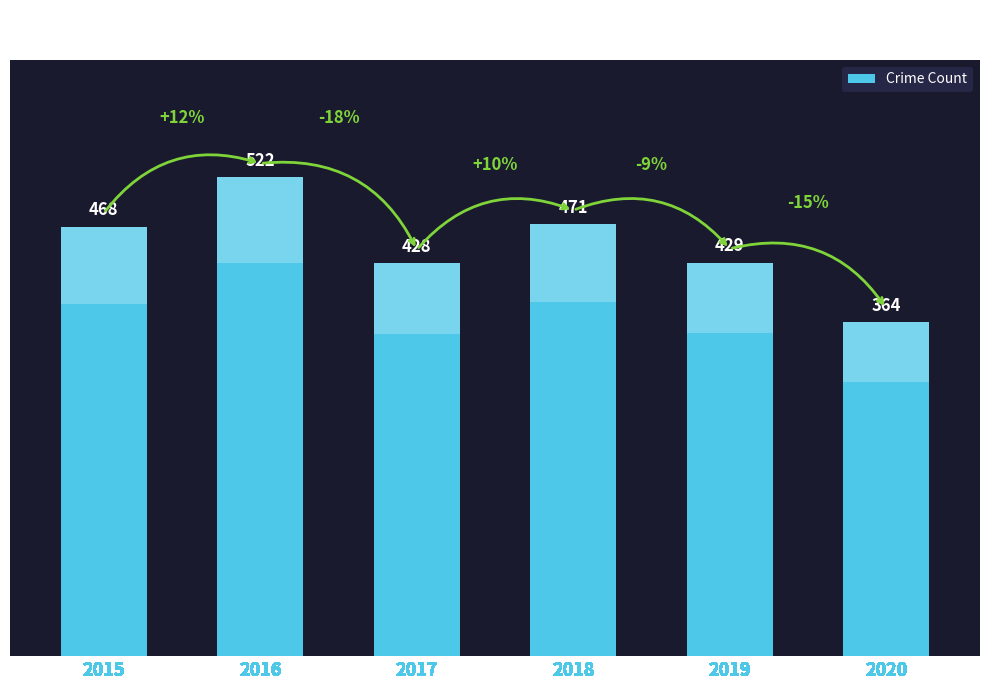

List the labels in order of value, largest first.

2016, 2018, 2015, 2019, 2017, 2020